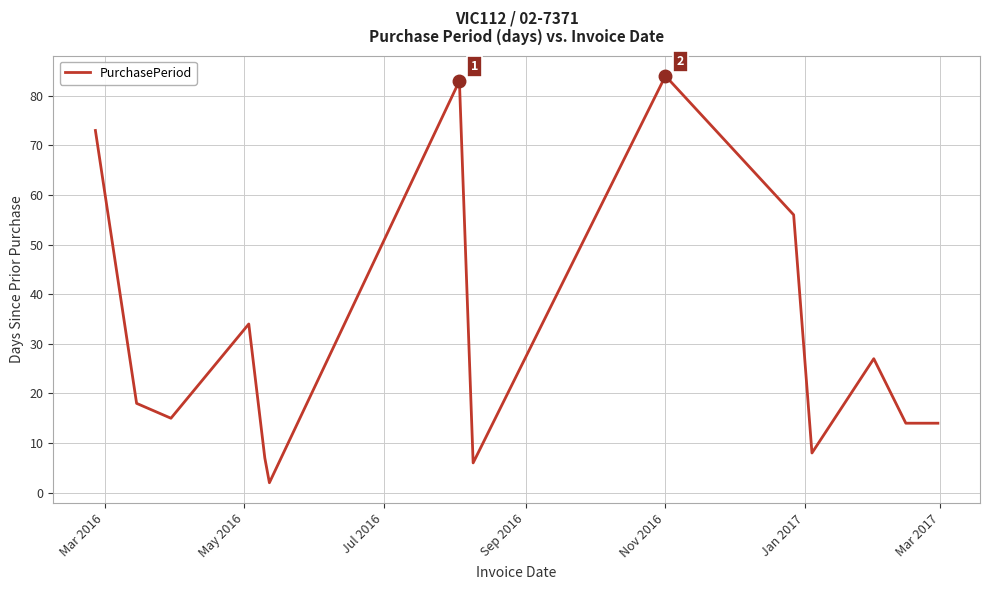

Reading right to left, transcribe all the data shown in this chart.

14	14	27	8	56	84	6	83	2	7	34	15	18	73